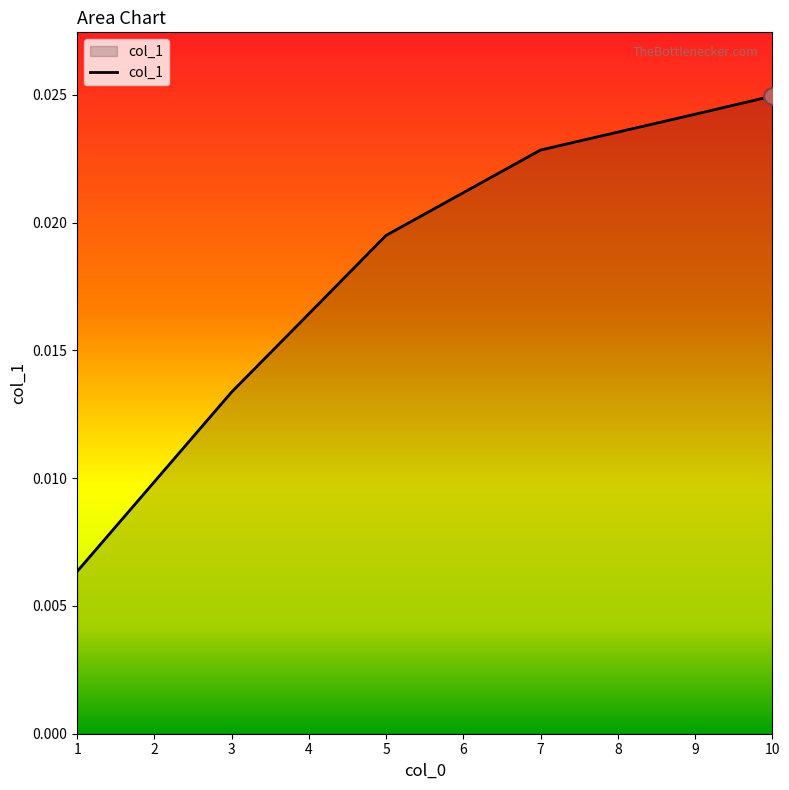

Rank the categories by value from highest to lowest.

10, 9, 8, 7, 6, 5, 4, 3, 2, 1